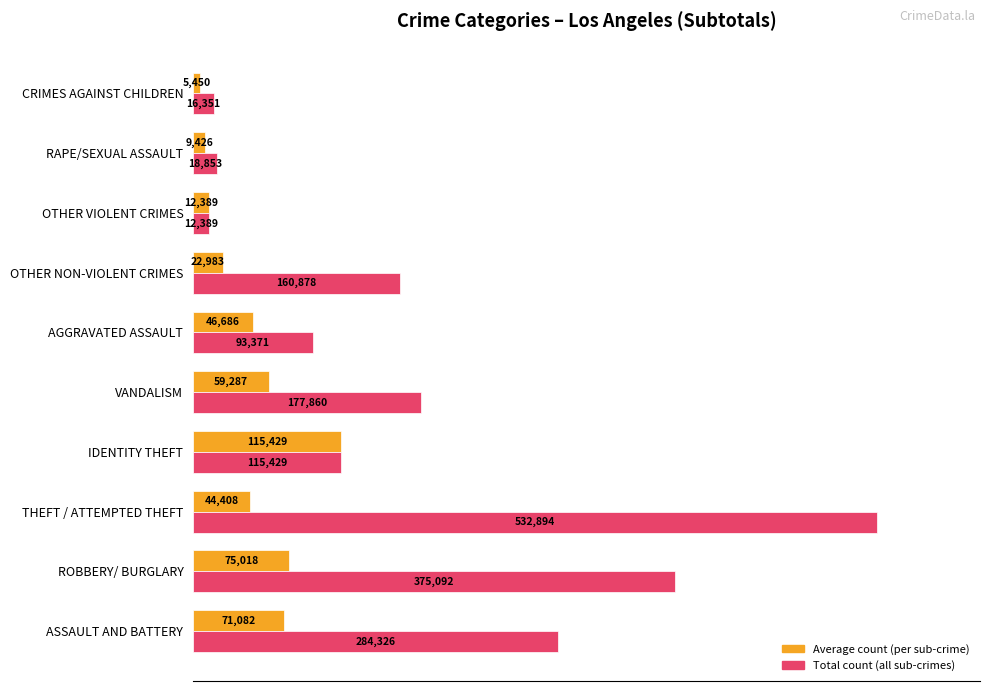

True or false: Total count has a value of 130.6 at THEFT / ATTEMPTED THEFT.

False